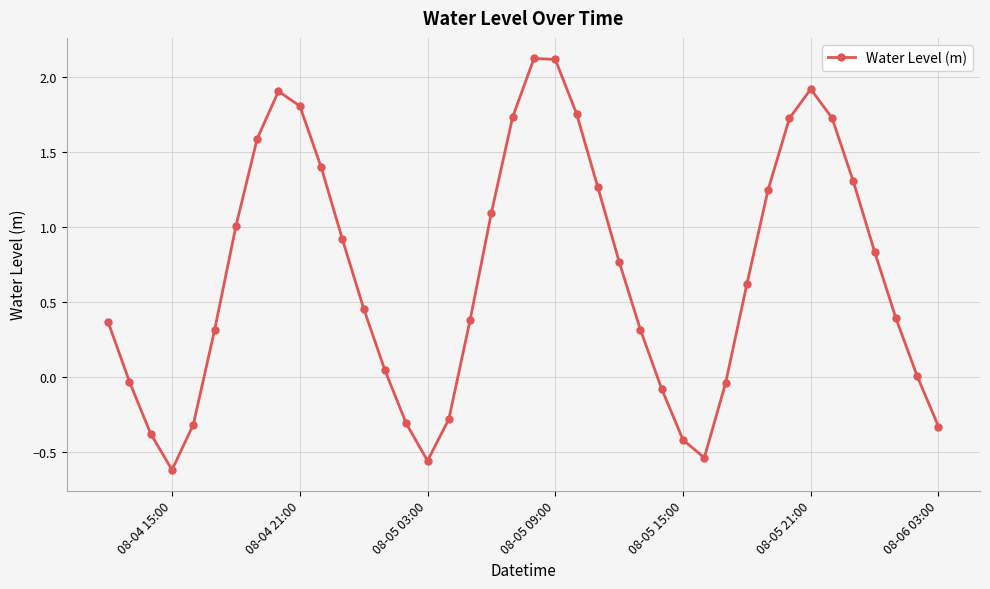

What is the value of the 22nd point from the left?

2.1